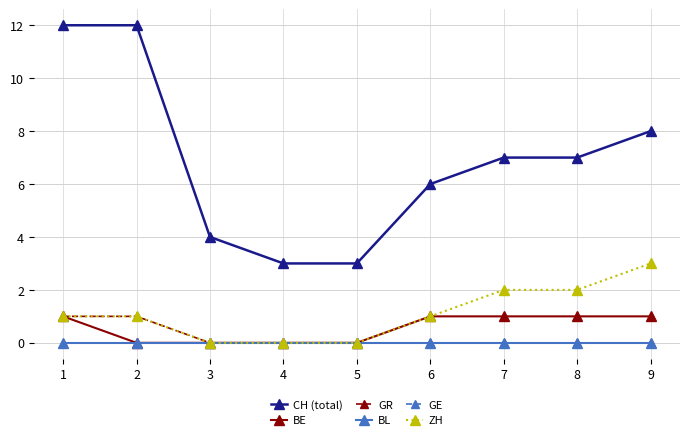

Does the chart have visible grid lines?

Yes